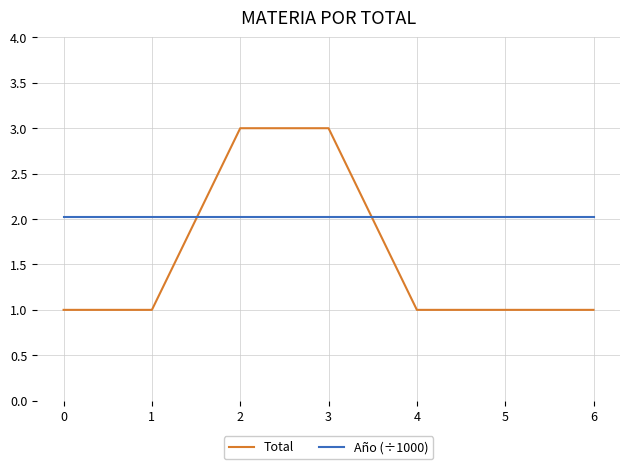

Rank the series by their average value, from highest to lowest.

Año (÷1000), Total